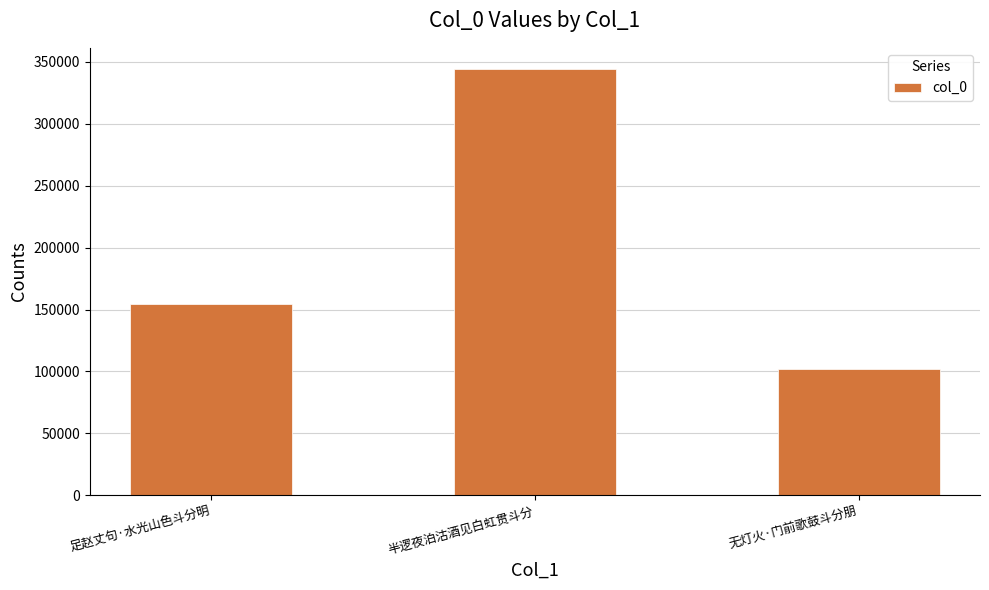

How many categories are shown in the chart?

3